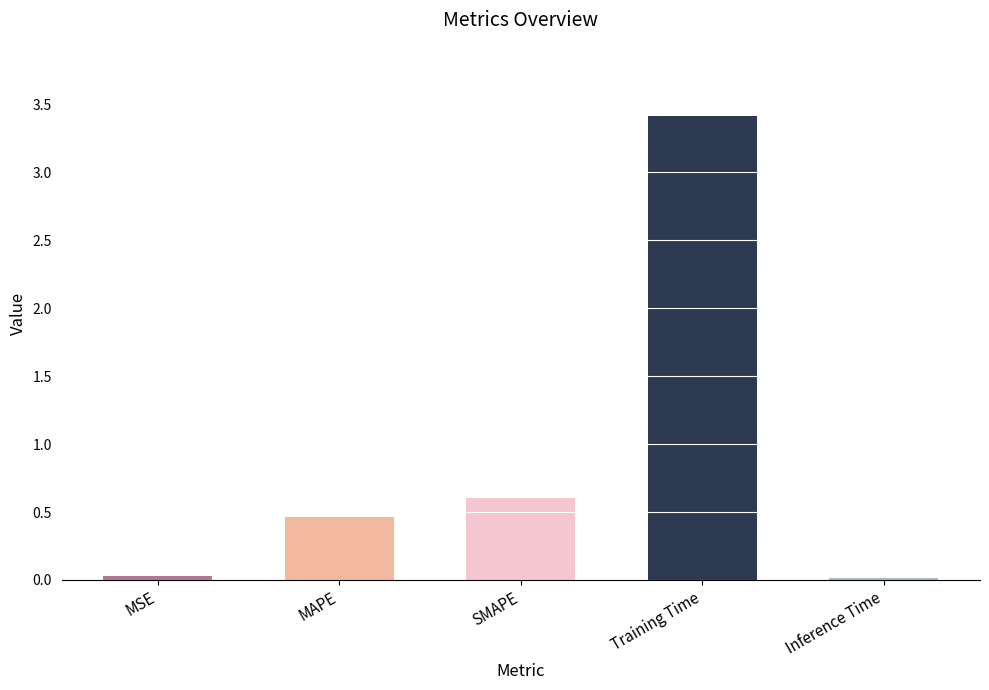

What is the difference between the maximum and second lowest values?

3.4